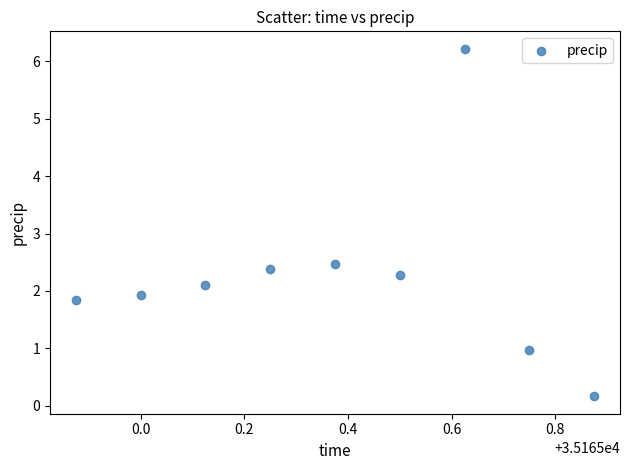

What Y value in the scatter plot is closest to 3?

2.5